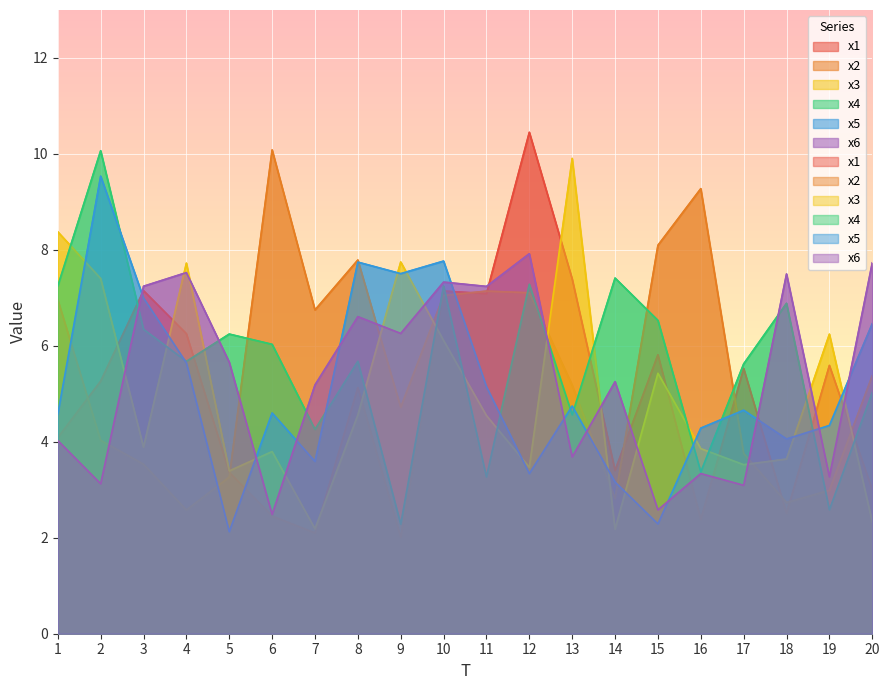

At which category is the sum across all series the highest?

10